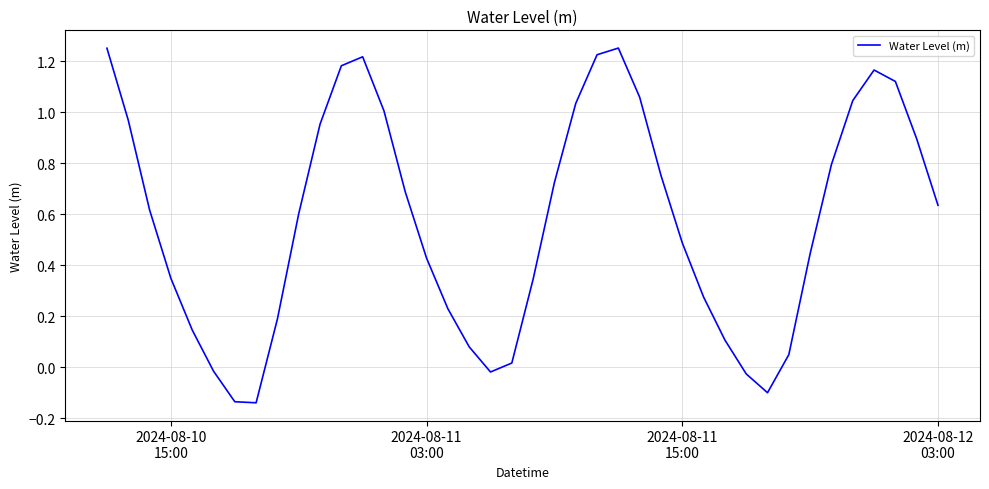

Is this an area chart (filled region under the line)?

No